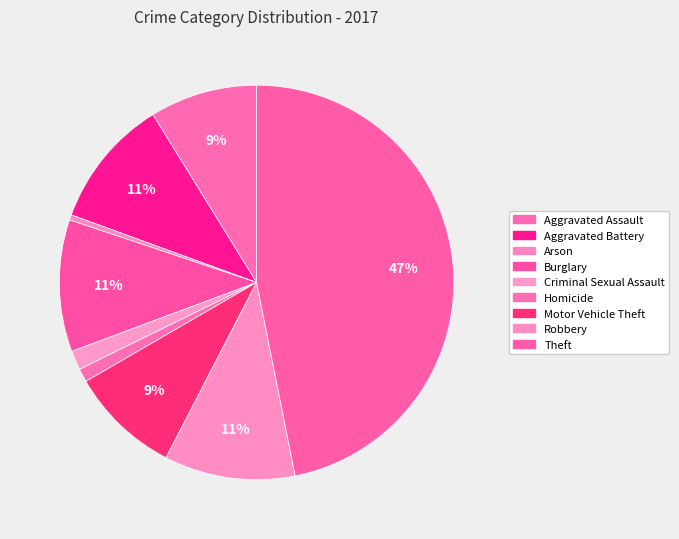

How many segments does this pie chart have?

9